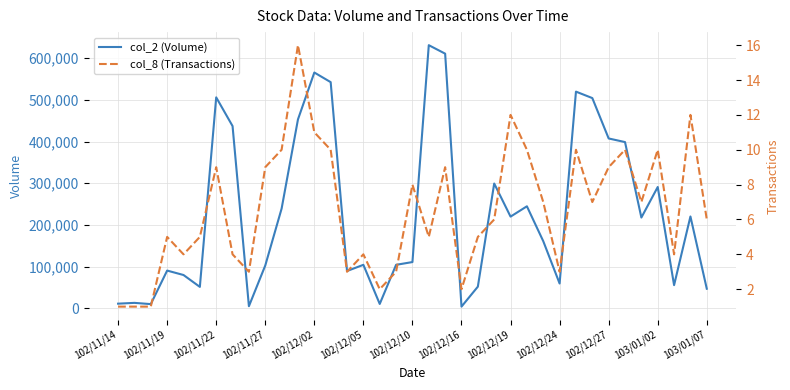

Rank the series by their average value, from lowest to highest.

col_8 (Transactions), col_2 (Volume)